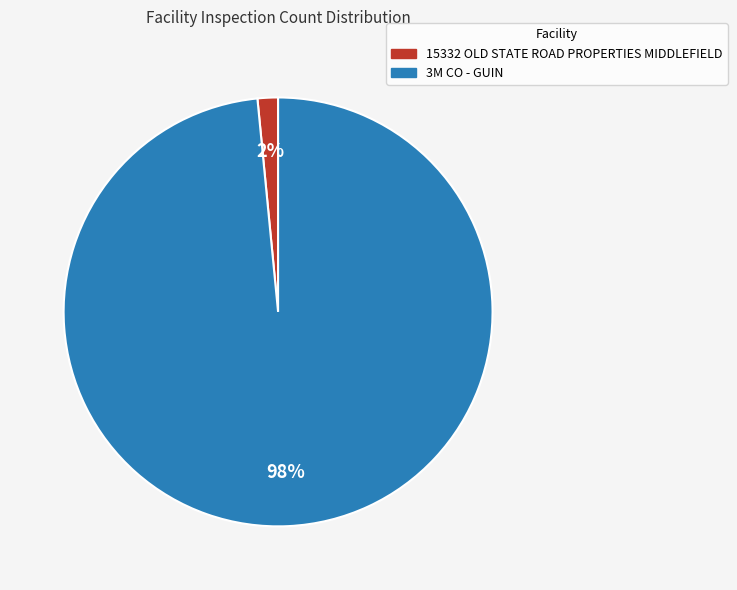

Count the number of slices in the pie.

2